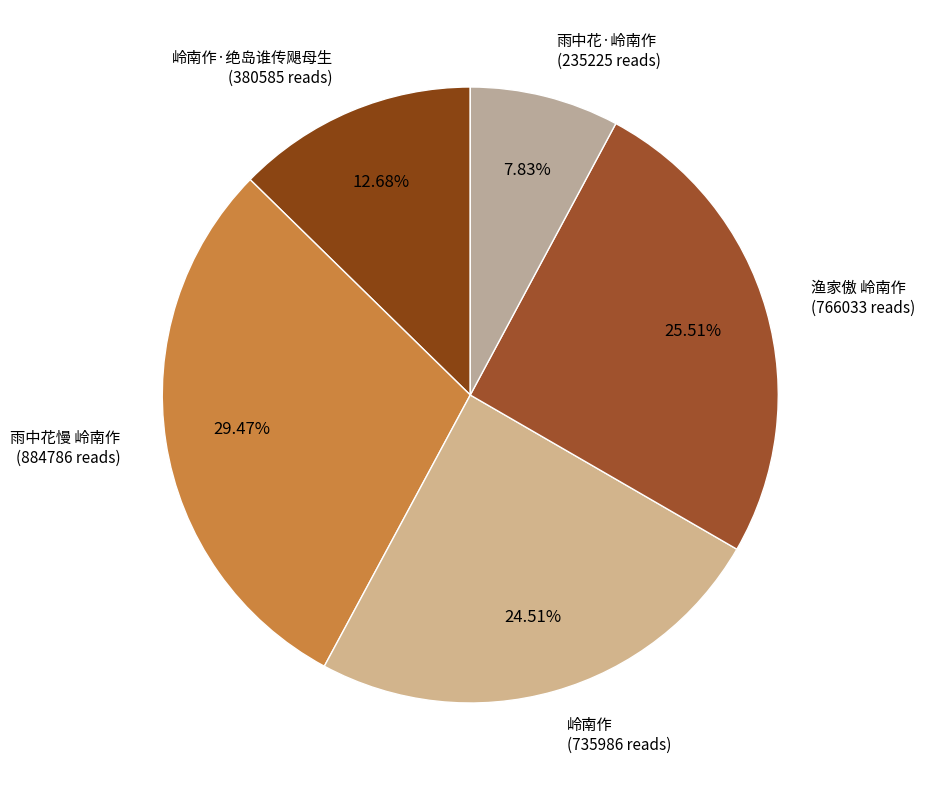

What is the largest slice in the pie chart?

雨中花慢 岭南作